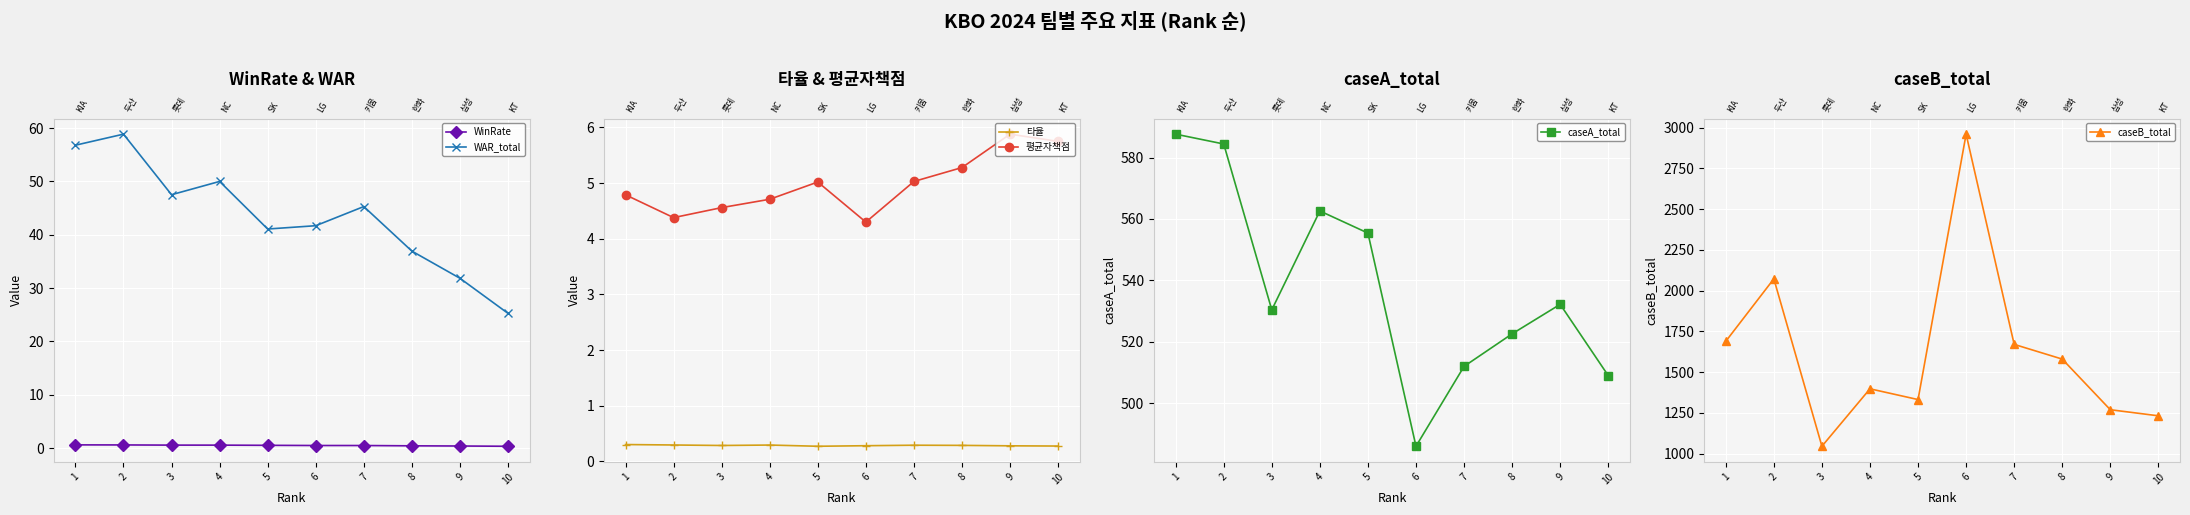

True or false: 평균자책점 and caseA_total cross at least once.

False